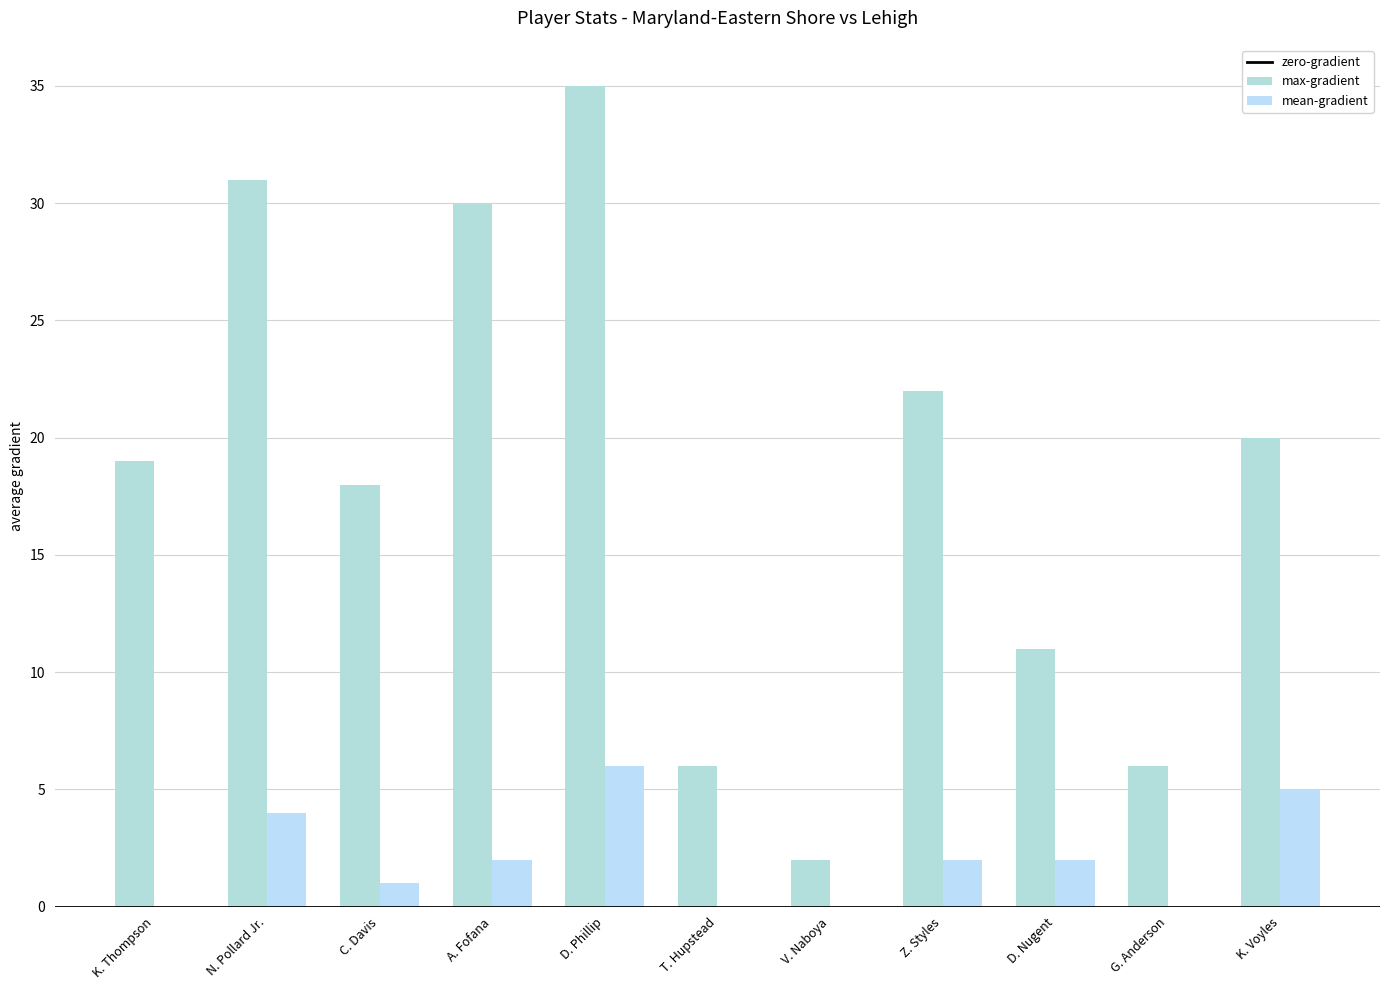

Rank the series by their maximum value, from lowest to highest.

mean-gradient, max-gradient